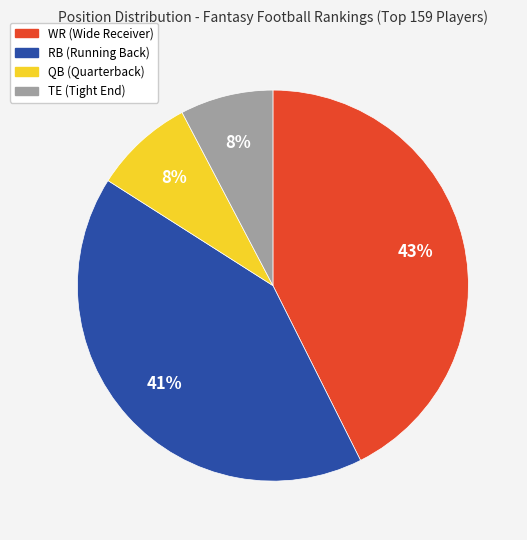

Does TE account for over 50% of the chart?

No